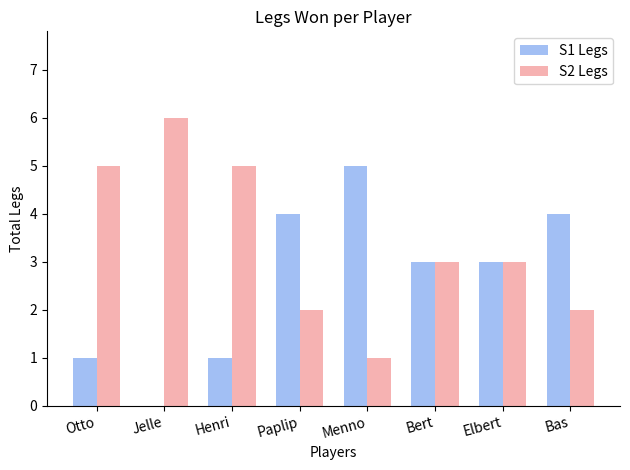

What are all the series names shown in the legend?

S1 Legs, S2 Legs